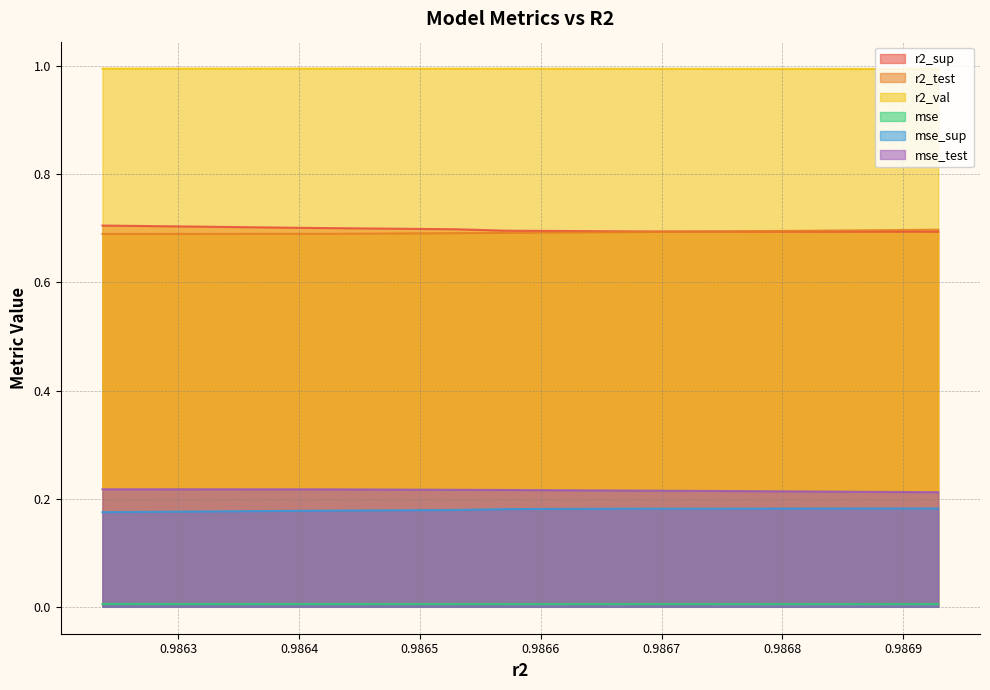

True or false: mse_test and r2_sup cross at least once.

False